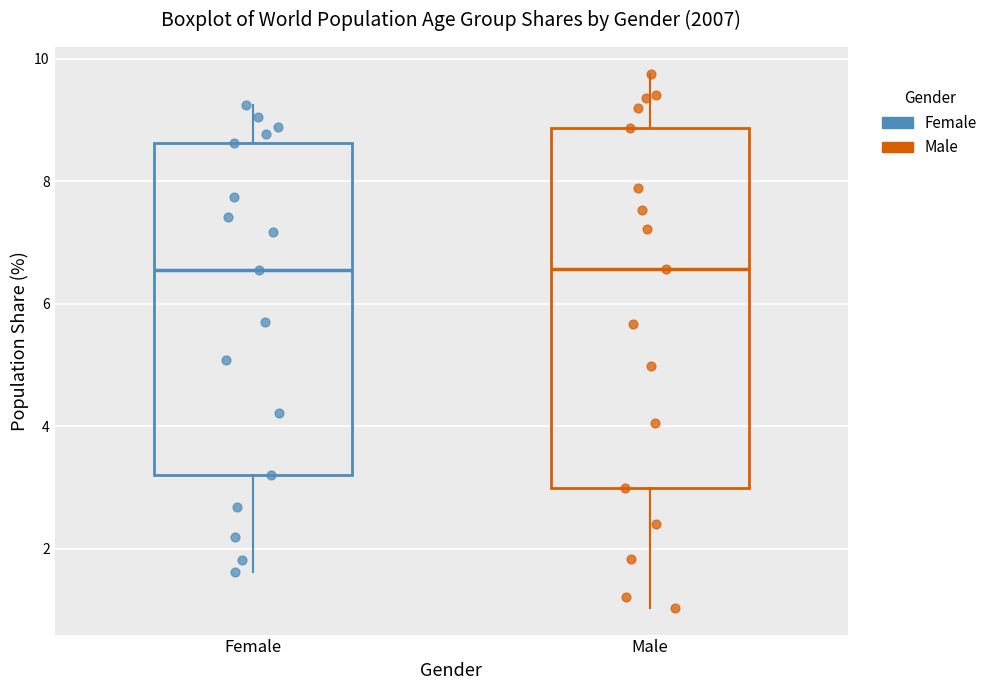

Reading left to right, read every box against the y-axis: the position of its median line, the range the box covers, and the ends of its whiskers. The values are not printed on the chart, so give them approximately, as read against the axis.

Female: median 6.6, box 3.2 to 8.6, whiskers 1.6 to 9.2
Male: median 6.6, box 3.0 to 8.8, whiskers 1.0 to 9.8